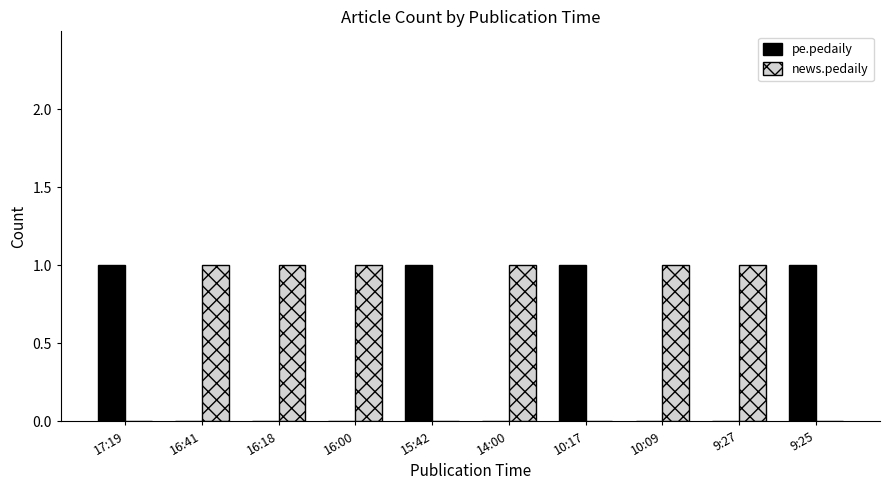

What is the highest value of the news.pedaily series?

1